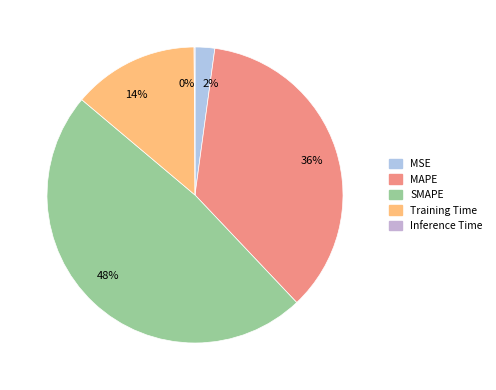

To the nearest percent, what is the difference between the 2% and 14% slice percentages?

12%